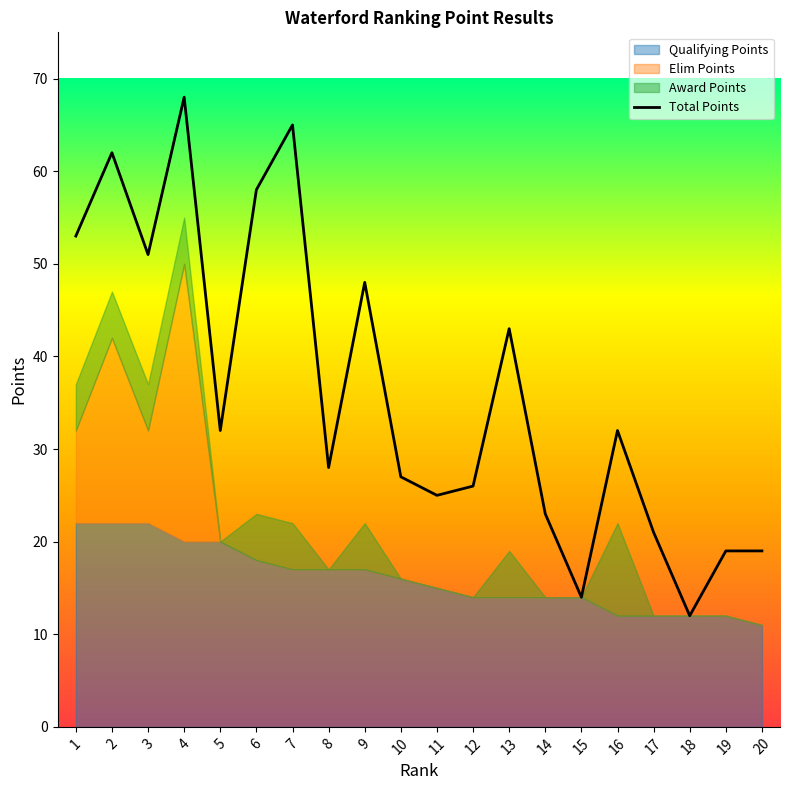

What is the value of the 14th point from the left?

23